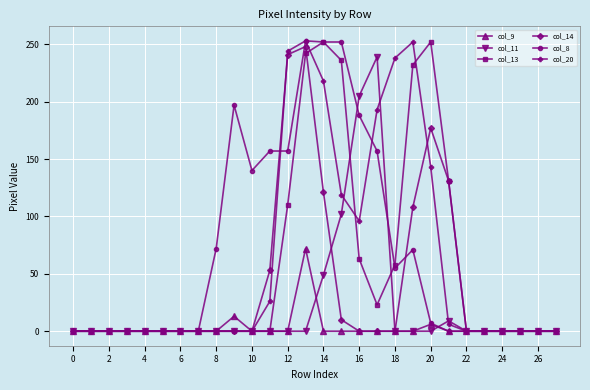

How many series are shown in this chart?

6